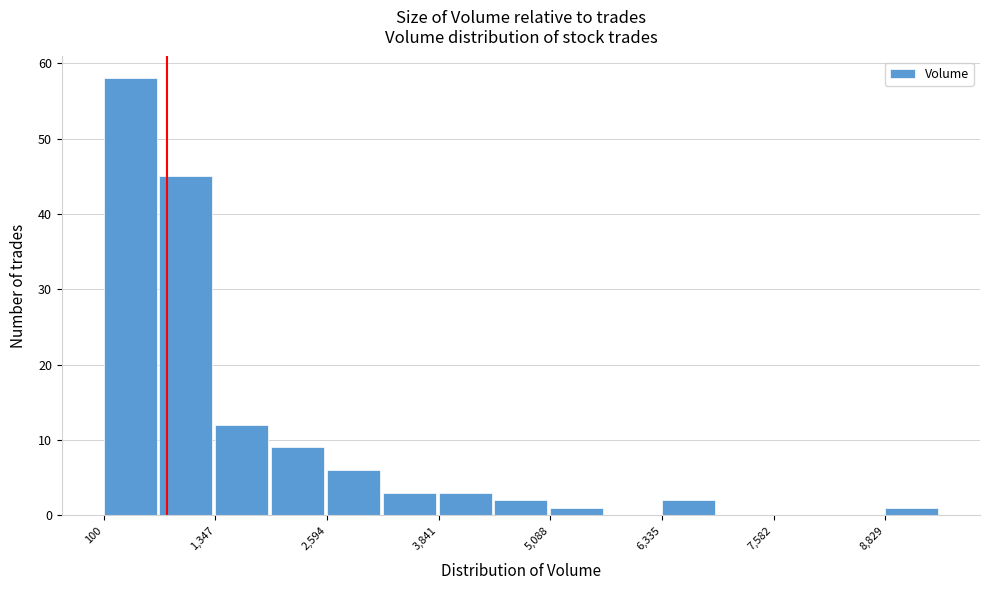

Read against the x-axis, roughly where is the centre of the tallest bar?

400